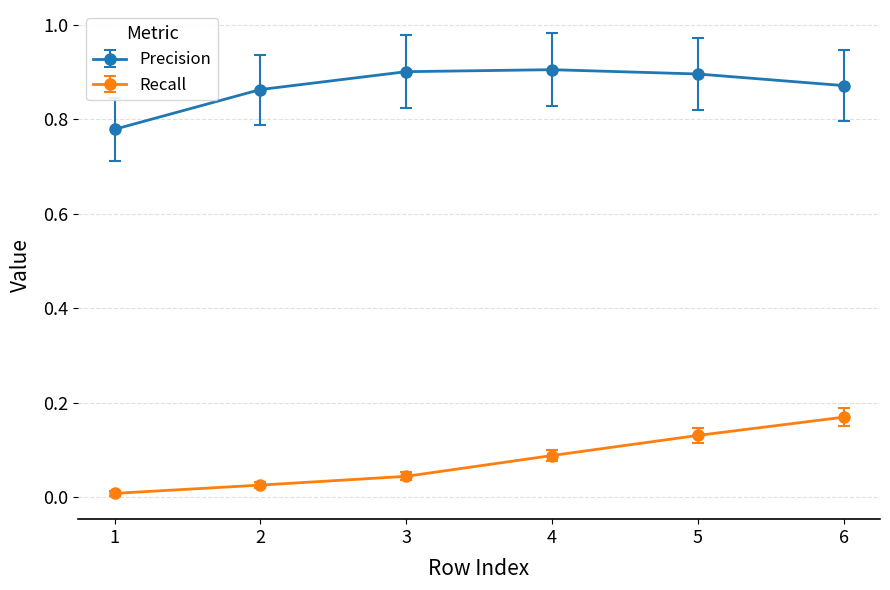

Which series changed the most between 2 and 4?

Recall